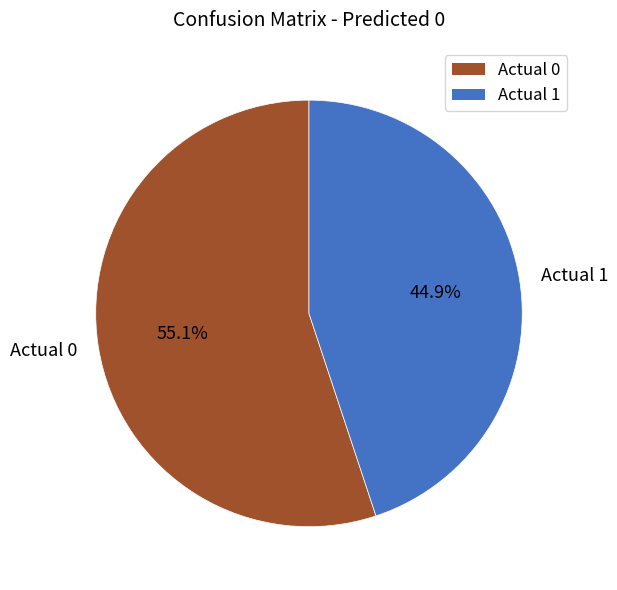

Combined, what portion of the pie is Actual 1 and Actual 0?

100.0%